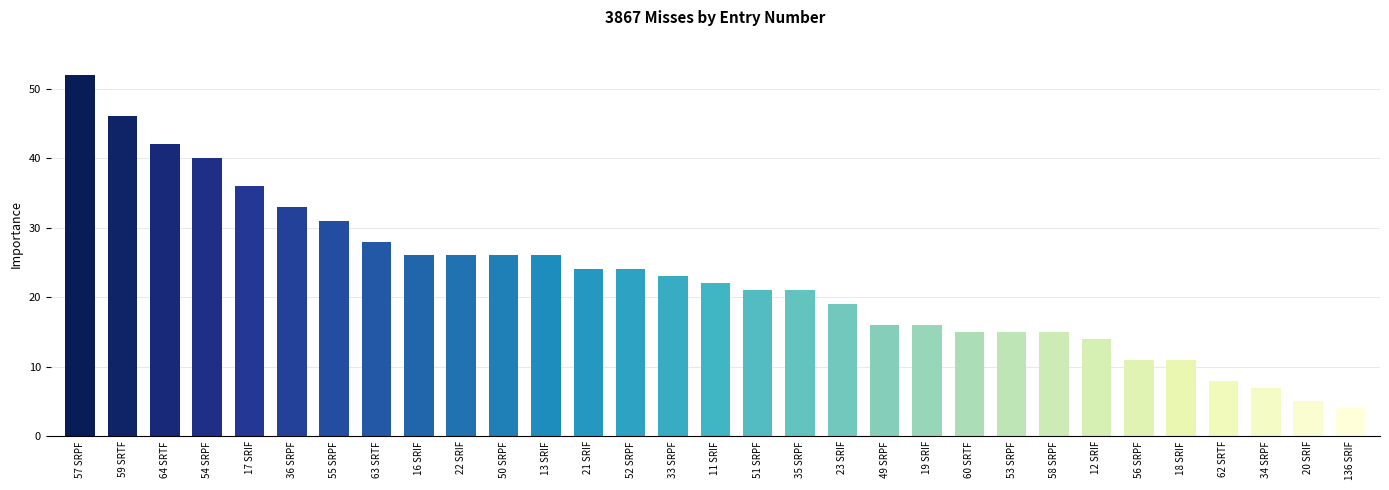

Does the chart contain stacked bars?

No